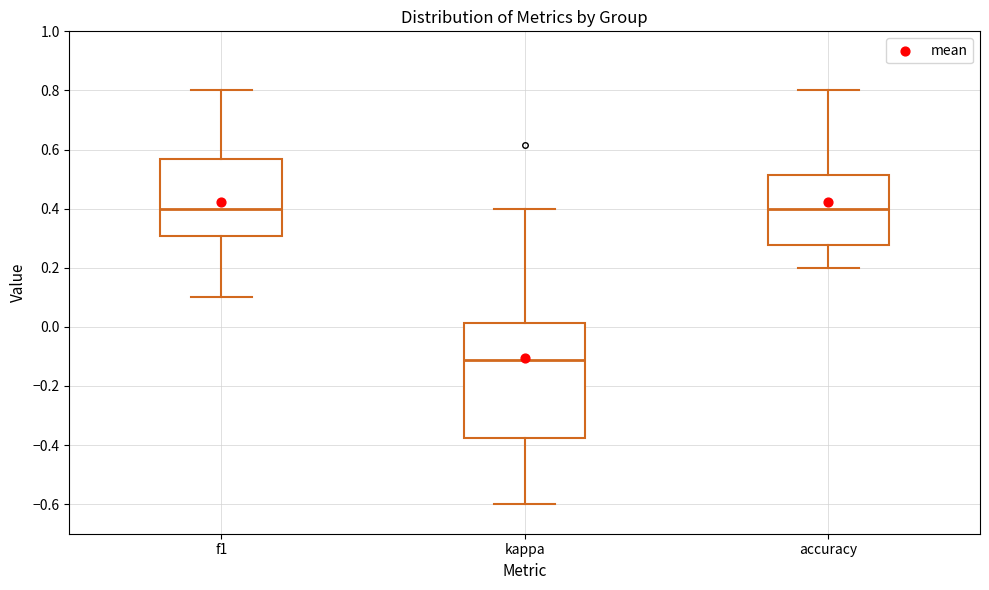

Which box is the tallest, from its lower edge to its upper edge?

kappa